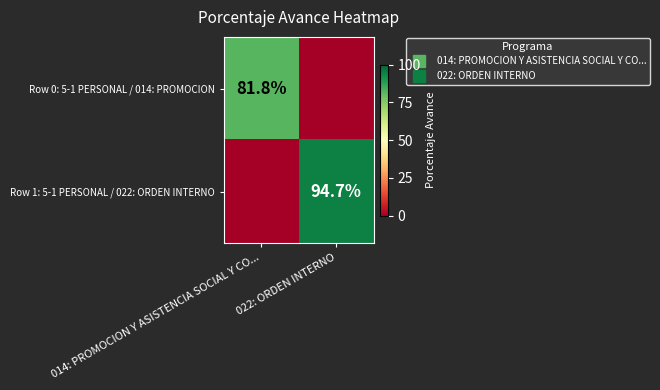

Where is Row 1: 5-1 PERSONAL / 022: ORDEN INTERNO nearest to the value 47?

014: PROMOCION Y ASISTENCIA SOCIAL Y CO...